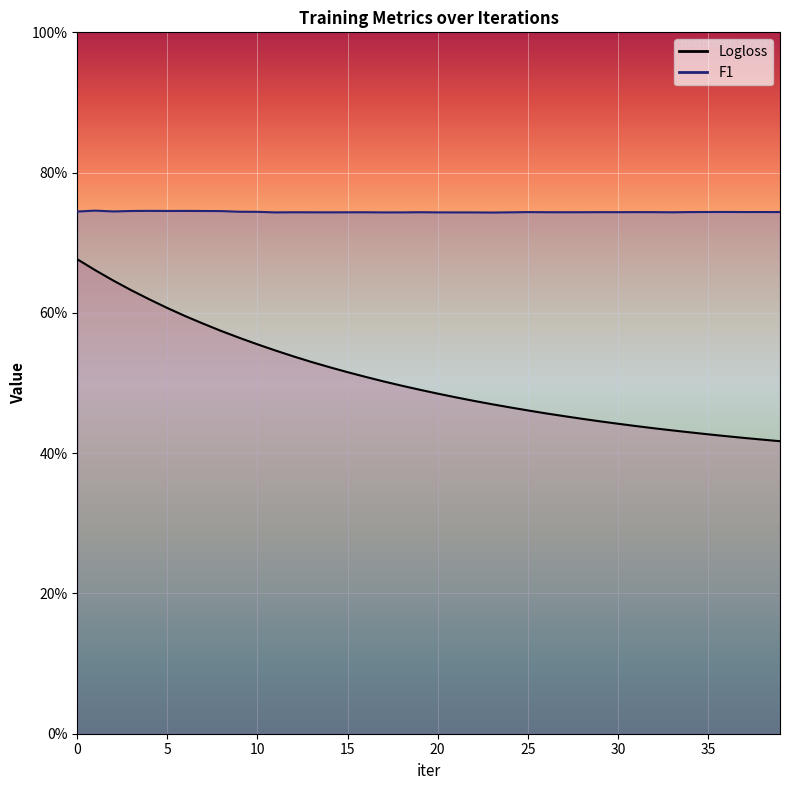

True or false: F1 and Logloss cross at least once.

False